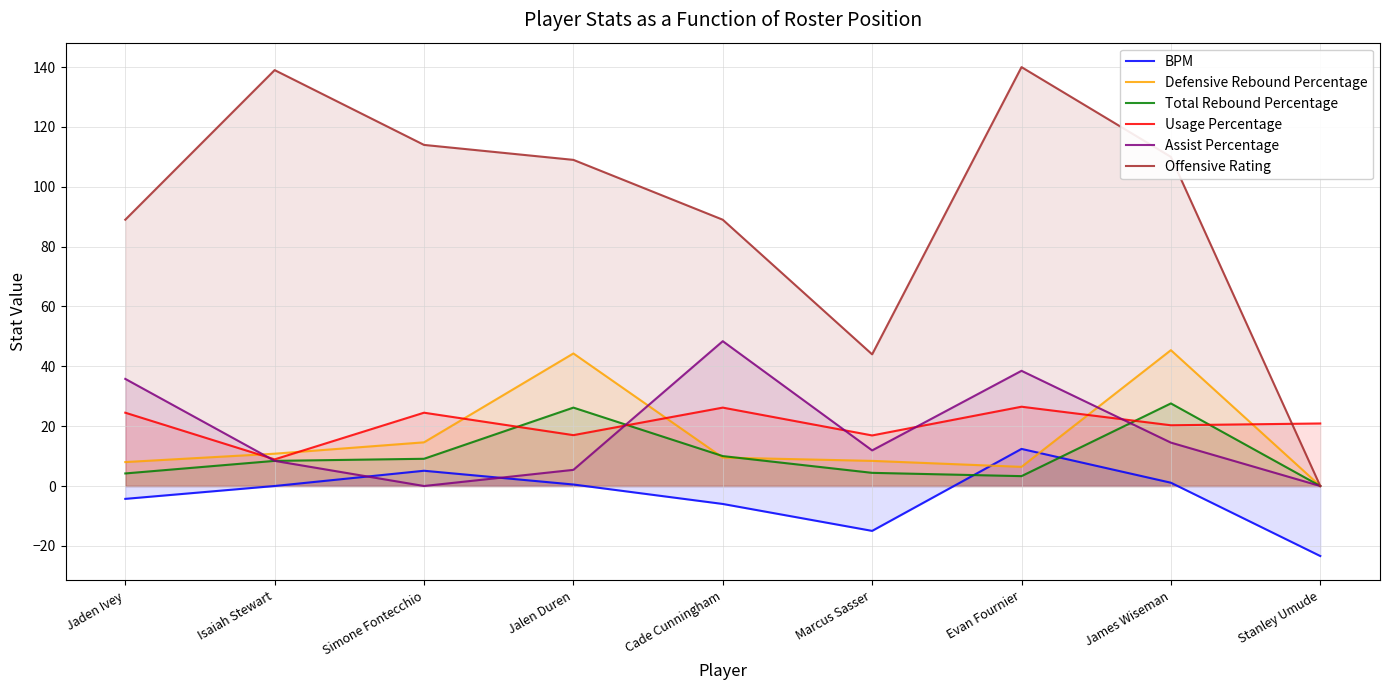

Is it true that Total Rebound Percentage equals 13.8 at Simone Fontecchio?

False